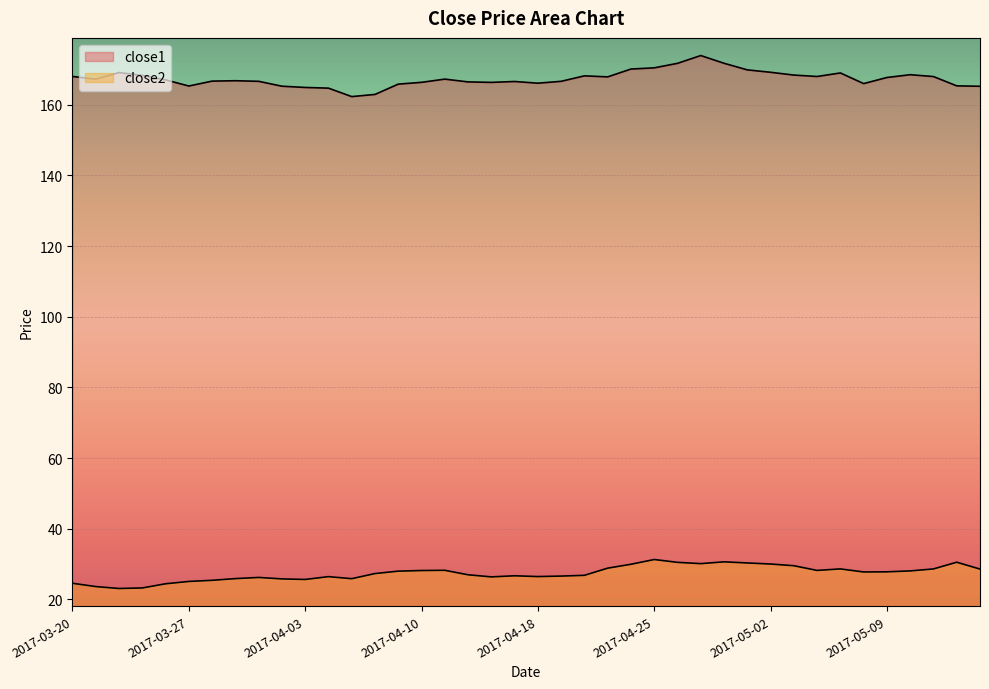

At which category does close1 reach its first local valley?

2017-03-21